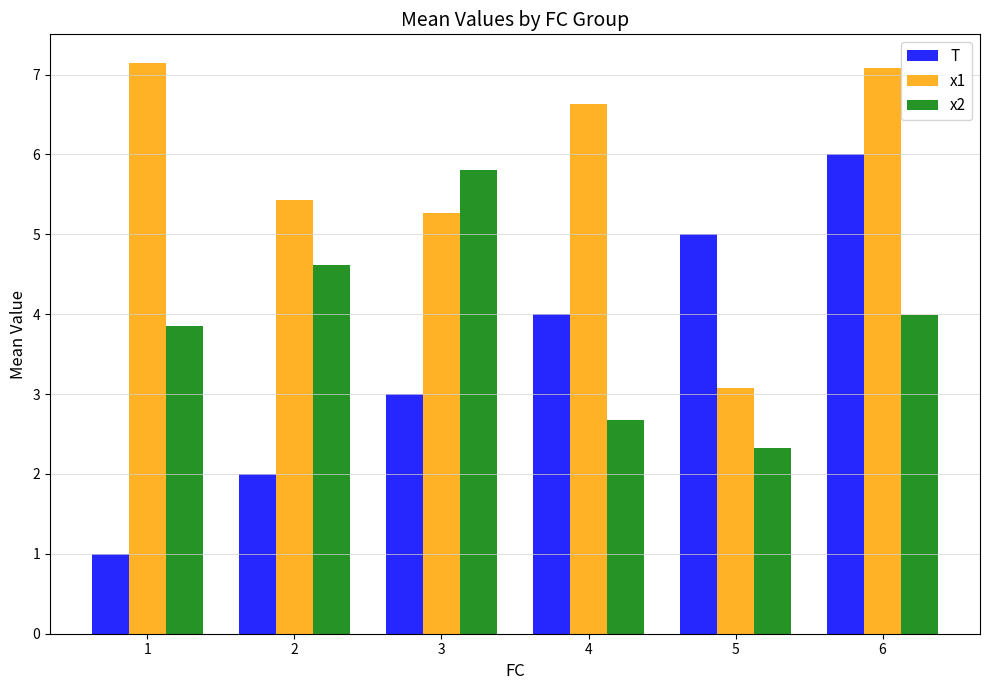

Is the value of x2 at 6 greater than the value of x1 at 5?

Yes